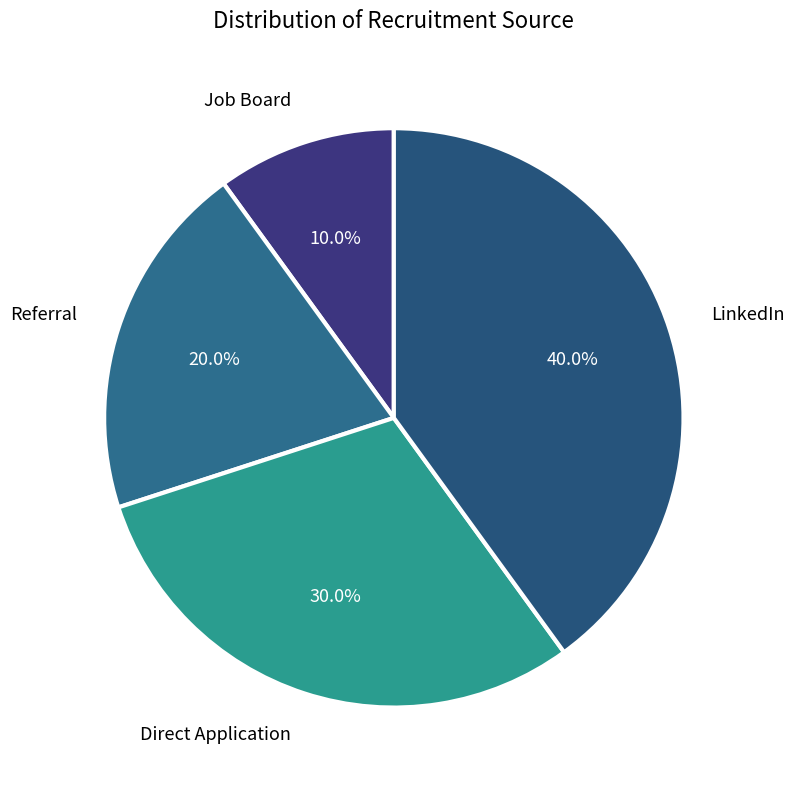

True or false: Direct Application accounts for 16% of the total.

False